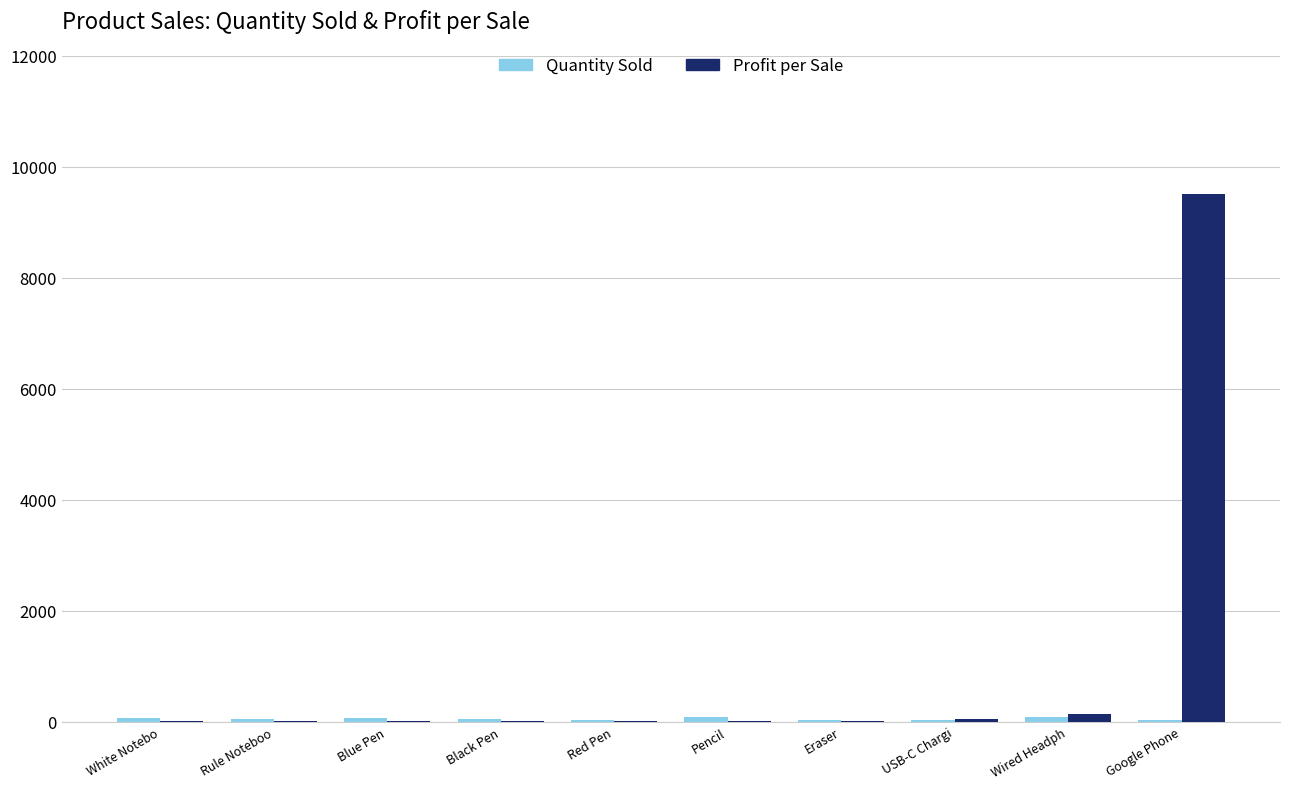

Which series has the largest total across all categories?

Profit per Sale